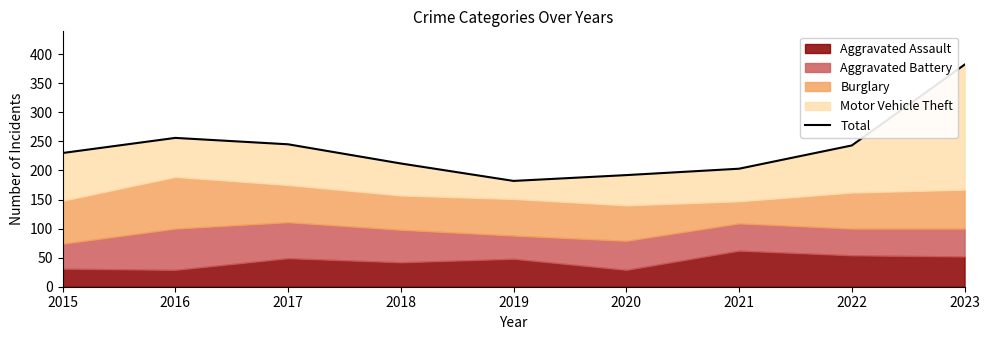

Does the chart display data point markers on the line(s)?

No